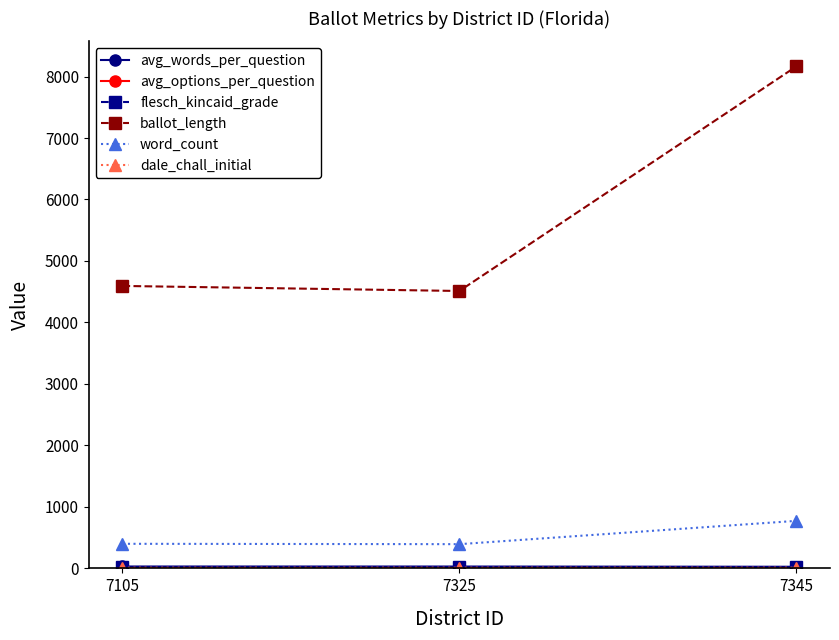

Does the chart display data point markers on the line(s)?

Yes